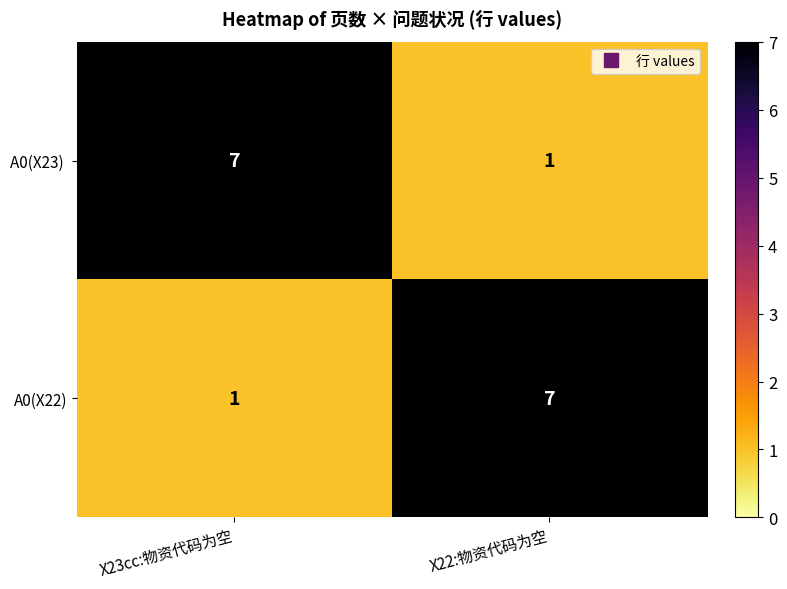

What is the spread (max minus min) of values at X23cc:物资代码为空?

6